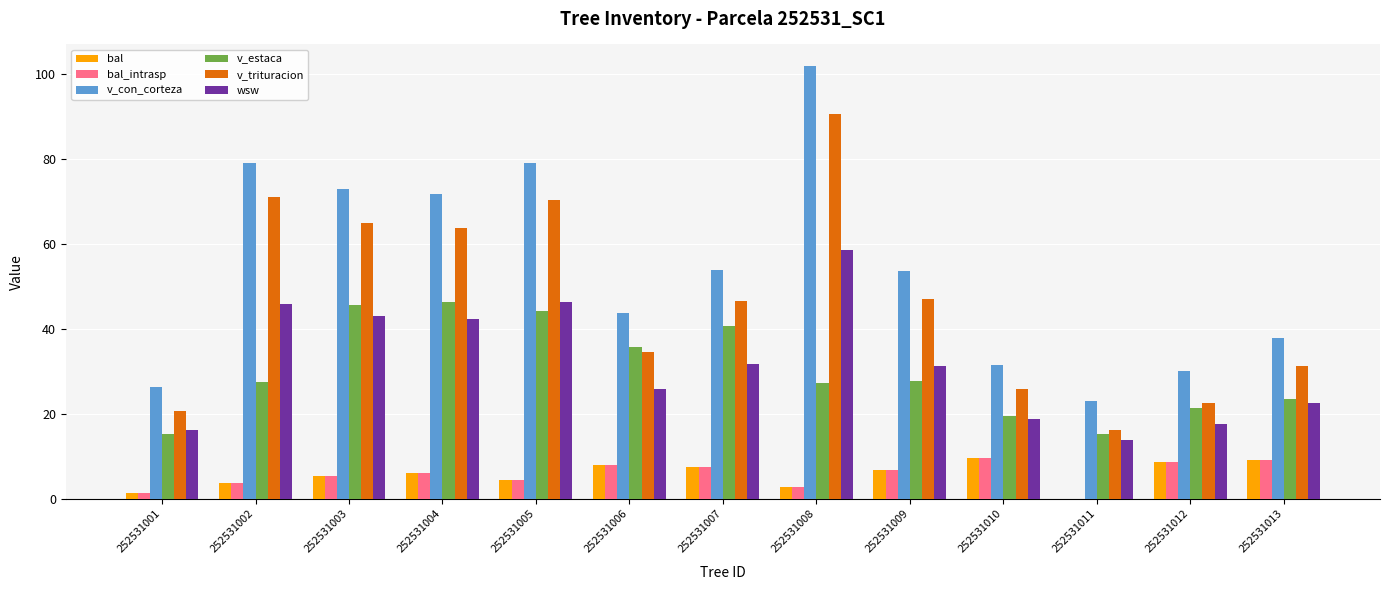

The v_estaca series shows 24.5 at 252531007. True or false?

False